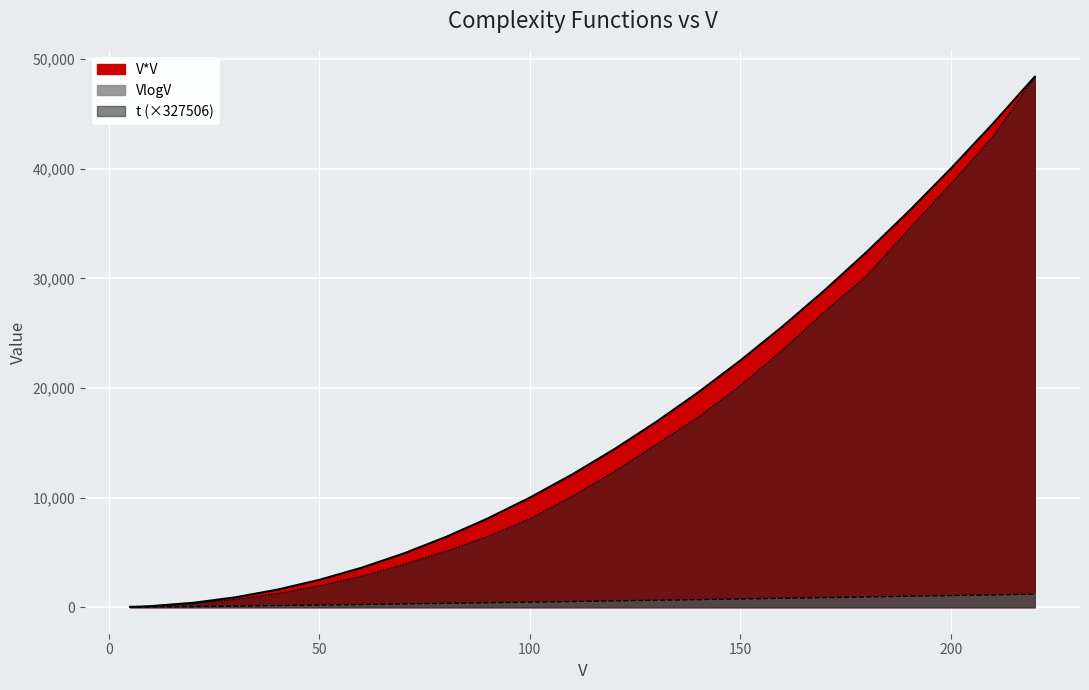

What is the value of the VlogV point at the 1st from the left?

8.0